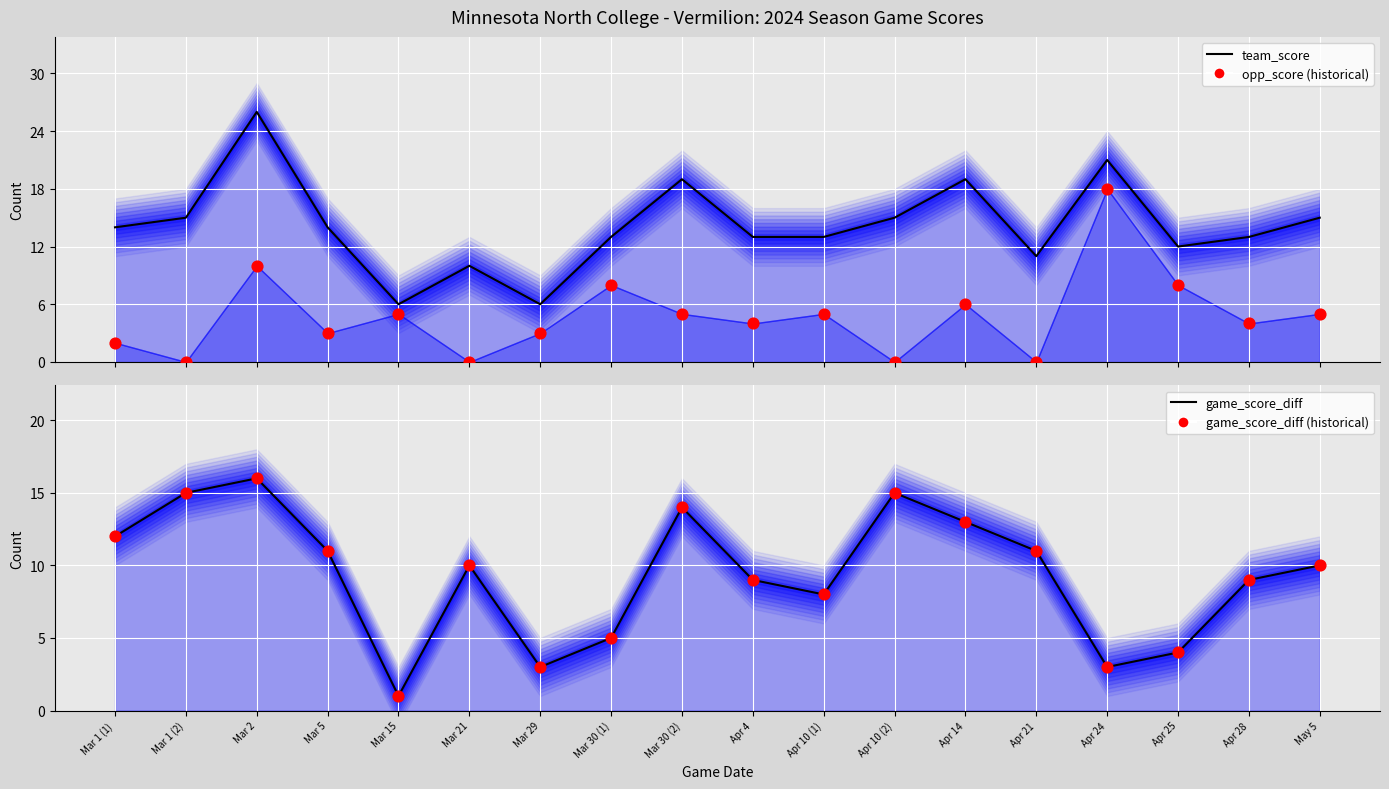

What are all the series names shown in the legend?

team_score line, opp_score (historical), game_score_diff line, game_score_diff (historical)